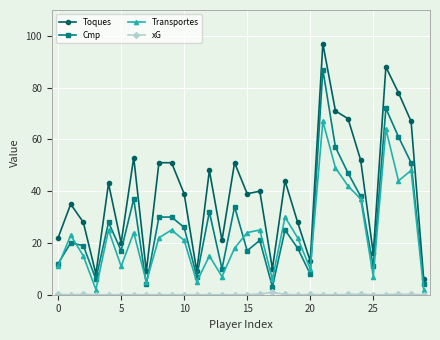

True or false: Transportes and Toques cross at least once.

False